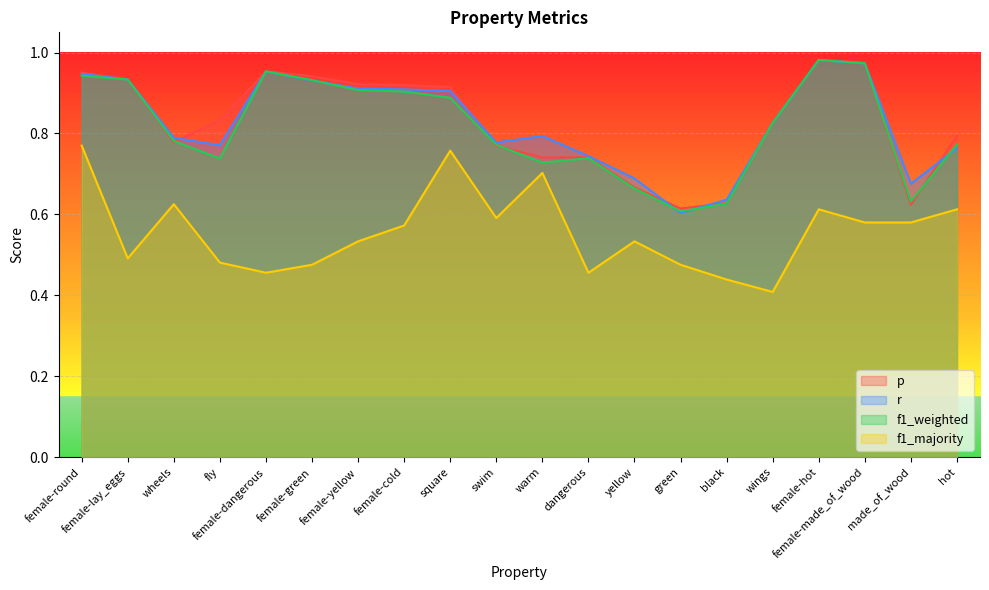

What is the approximate value of f1_weighted at female-green?

0.9